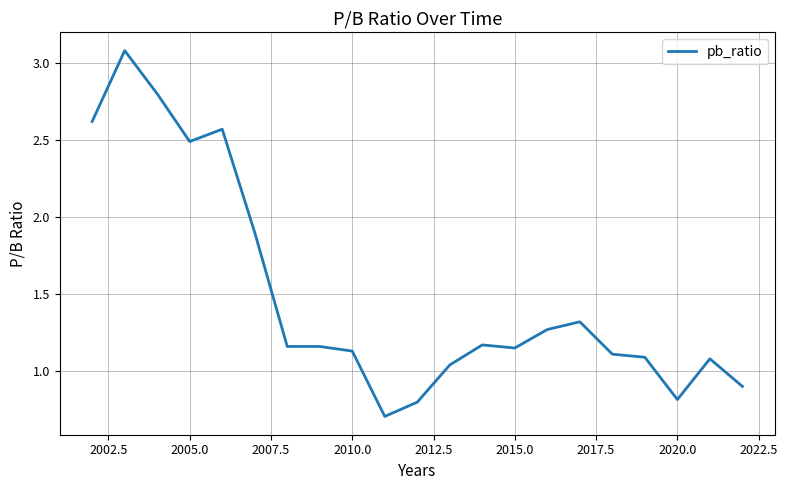

What is the smallest value displayed?

0.7